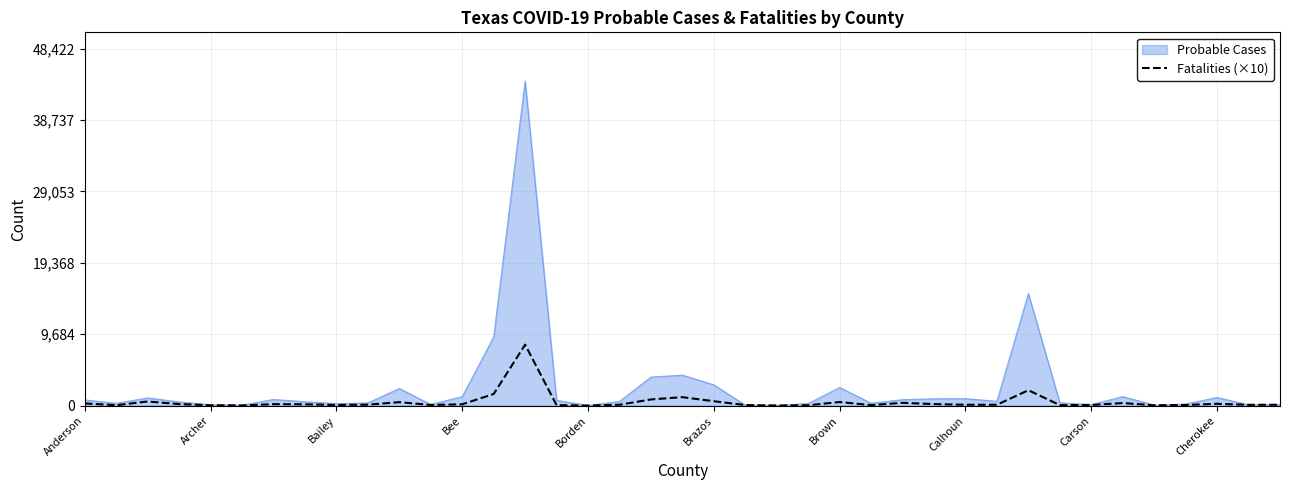

What is the maximum value shown in the chart?

44020